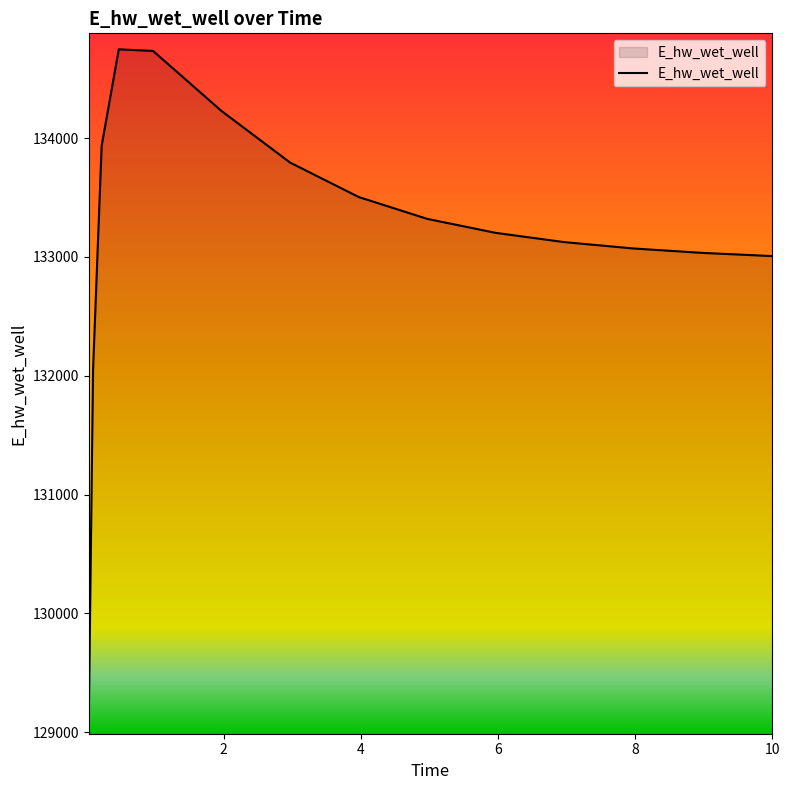

What is the difference between the maximum and minimum values?

5633.2